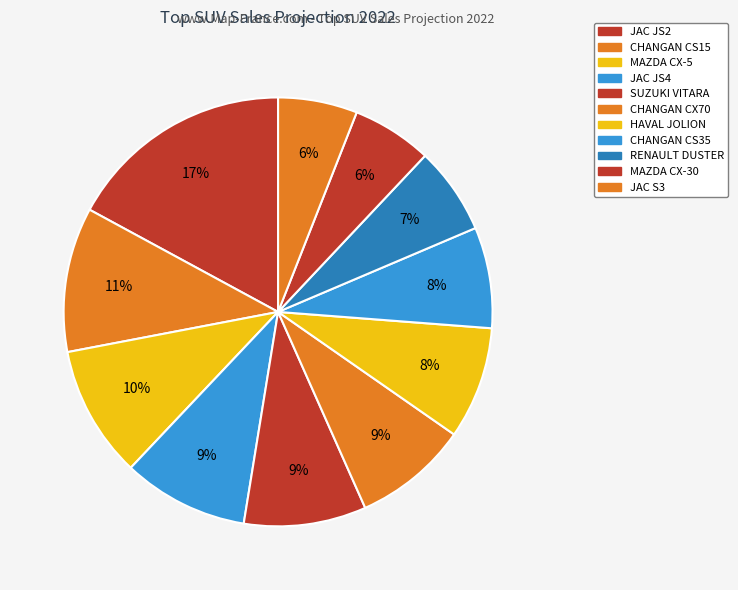

To the nearest percent, what is the combined percentage of JAC S3 and RENAULT DUSTER?

13%